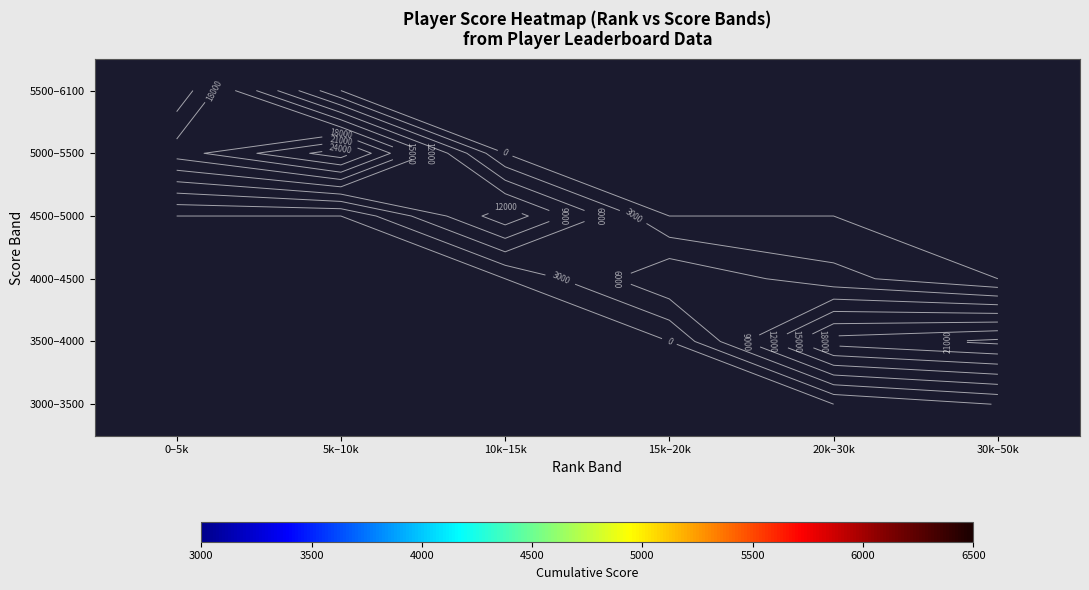

At 5k–10k, list the series in order from smallest to largest.

3000–3500, 3500–4000, 4000–4500, 4500–5000, 5000–5500, 5500–6100